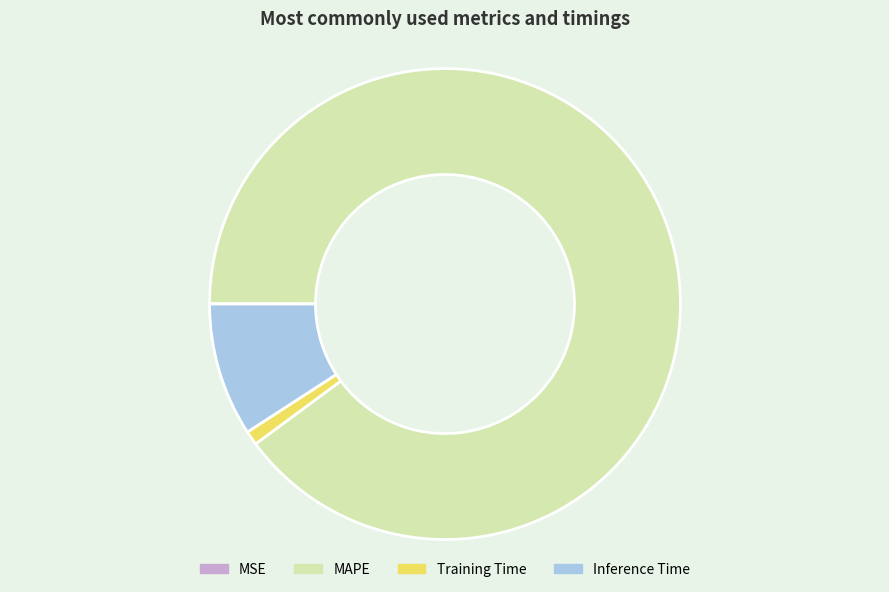

Approximately how many times larger is the value at MAPE compared to Inference Time?

9.8